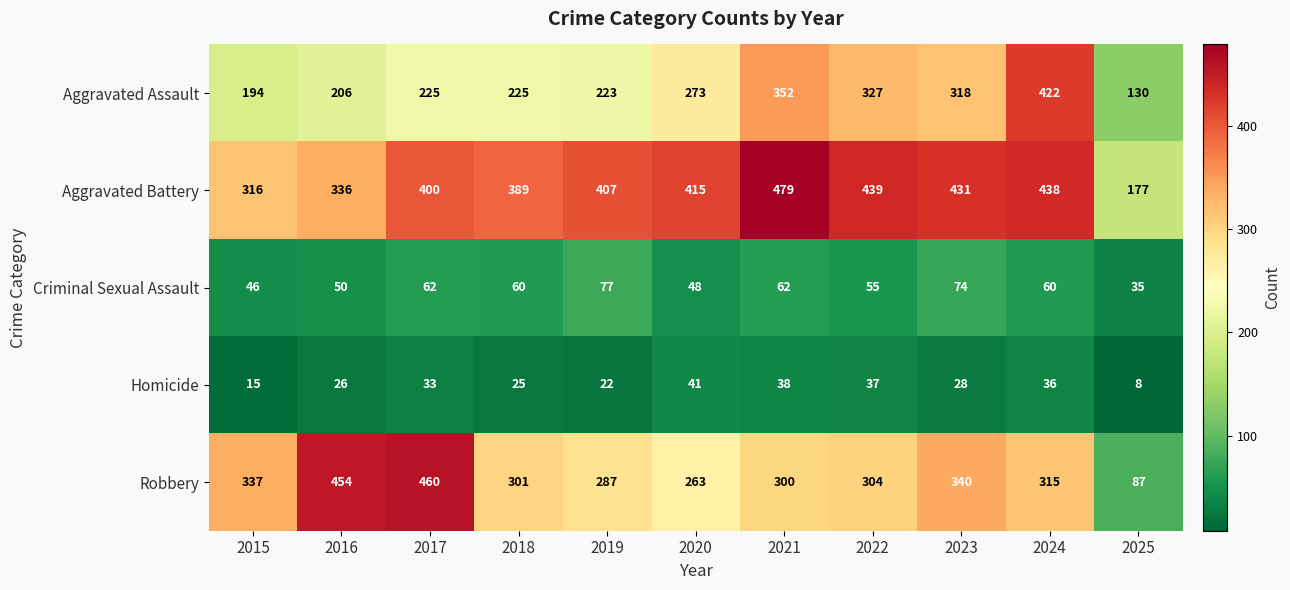

At how many categories does at least one series exceed 28?

11